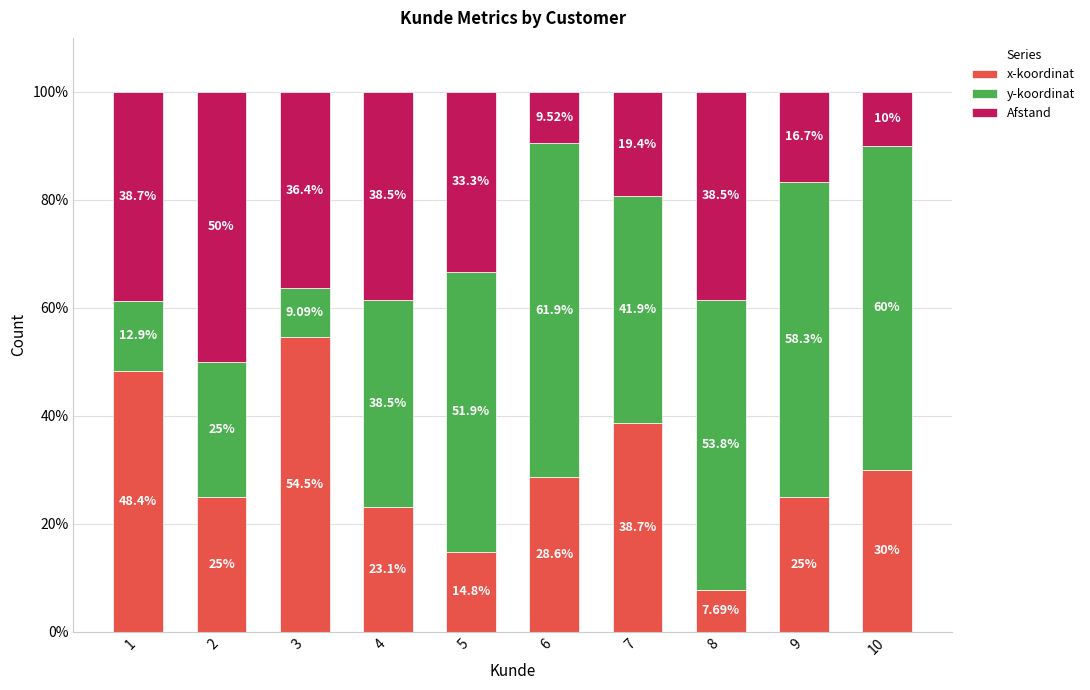

What is the difference between the second highest and second lowest values in the x-koordinat series?

33.6